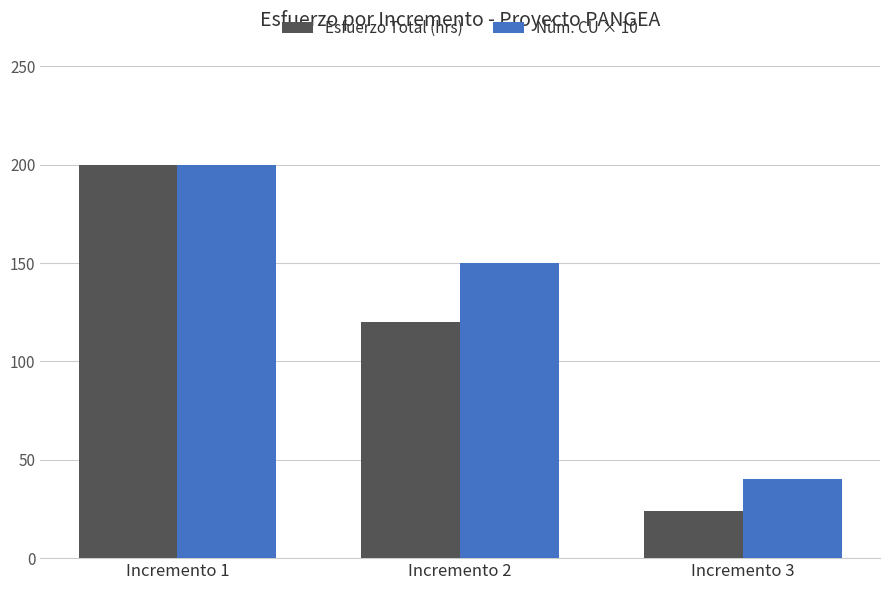

Does the chart contain any negative values?

No